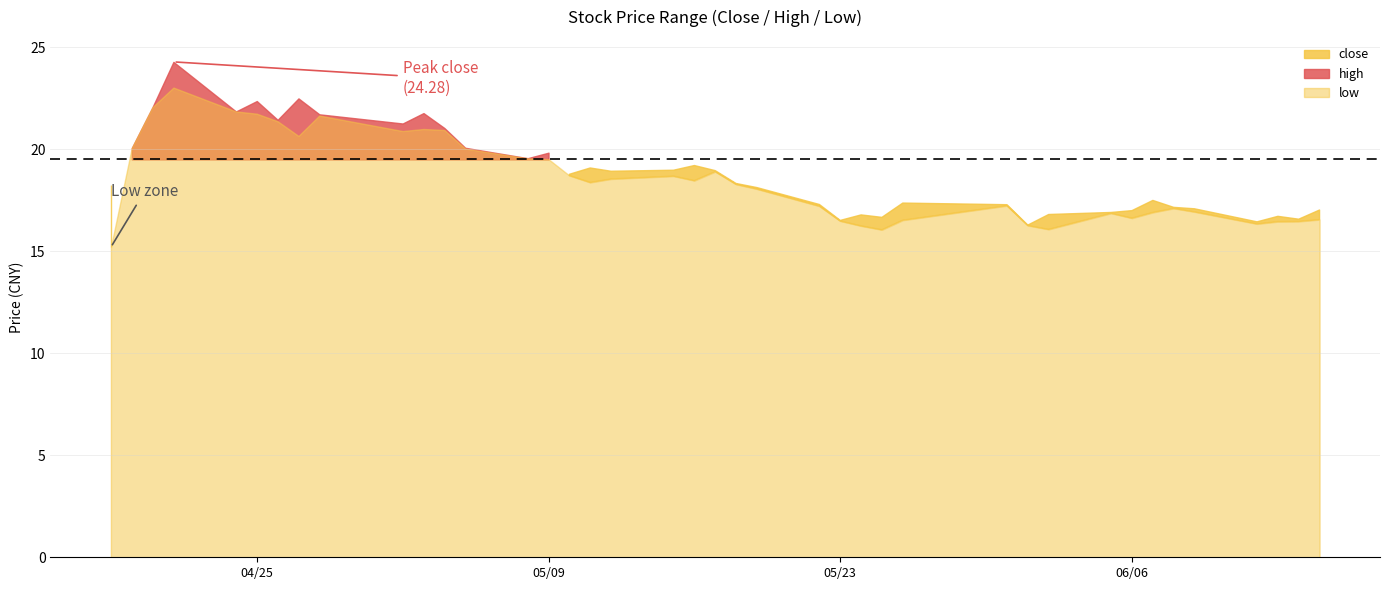

How many data points does each series have?

40